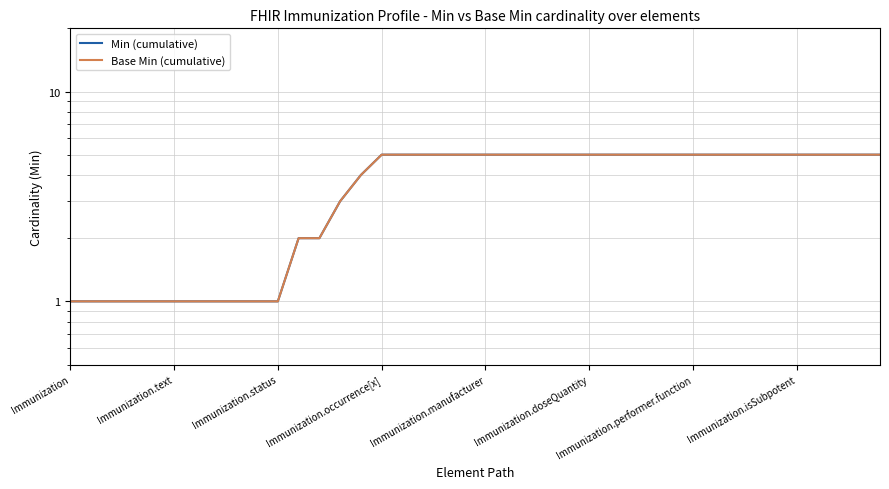

Reading left to right, extract all data points from this chart.

Min (cumulative): 1	1	1	1	1	1	1	1	1	1	1	2	2	3	4	5	5	5	5	5	5	5	5	5	5	5	5	5	5	5	5	5	5	5	5	5	5	5	5	5
Base Min (cumulative): 1	1	1	1	1	1	1	1	1	1	1	2	2	3	4	5	5	5	5	5	5	5	5	5	5	5	5	5	5	5	5	5	5	5	5	5	5	5	5	5